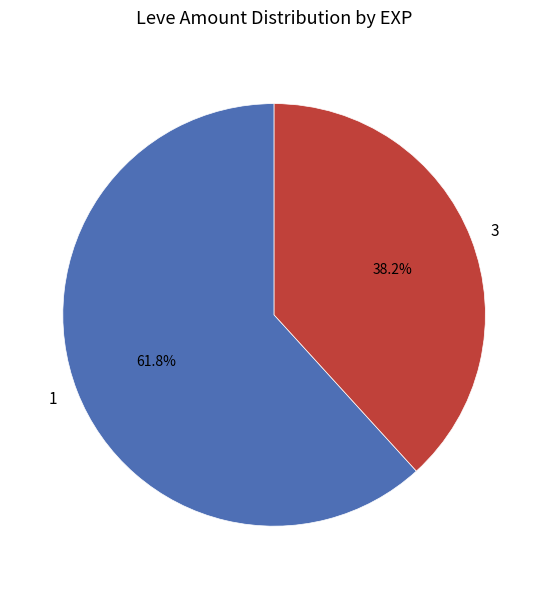

Which category has the biggest portion of the pie?

1